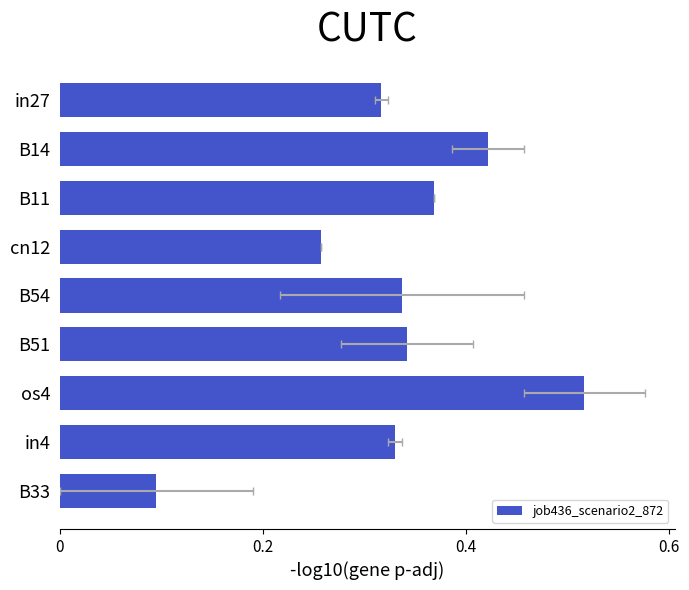

What position from the right is B11?

7